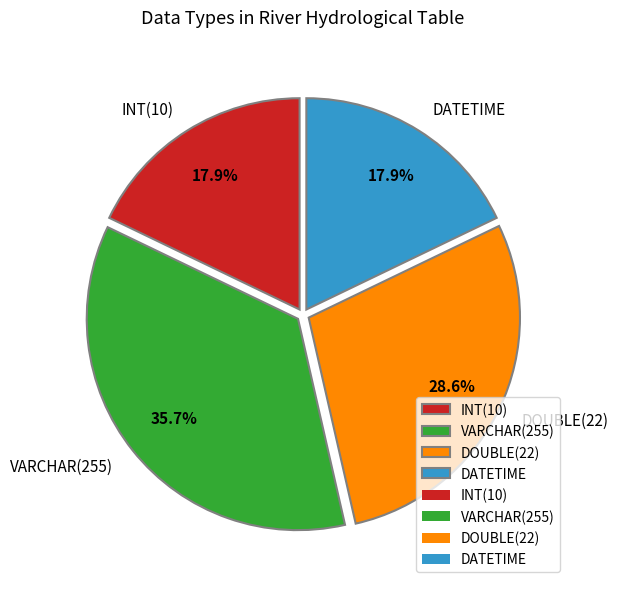

To the nearest percent, what is the difference between the largest and smallest slice percentages?

18%